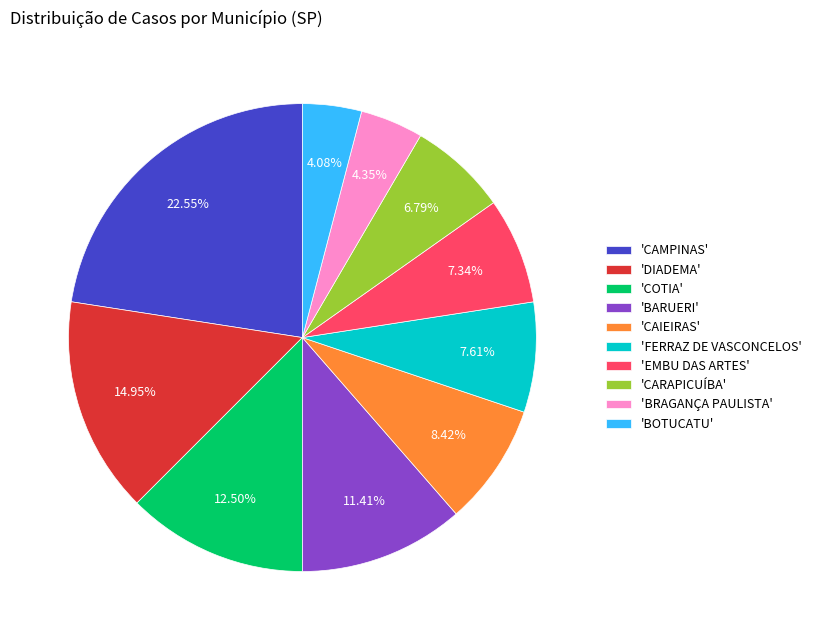

How many slices are in this pie chart?

10